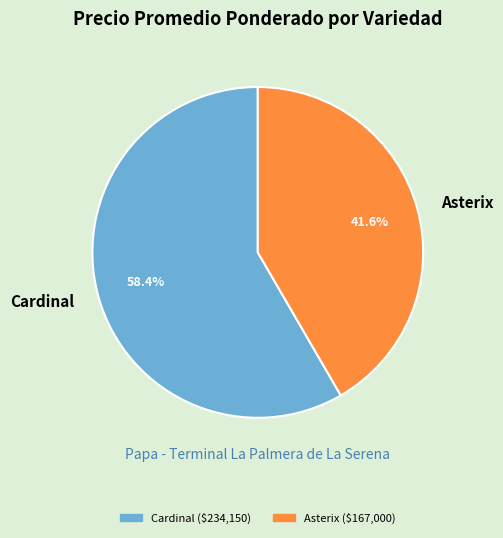

What is the largest slice in the pie chart?

Cardinal